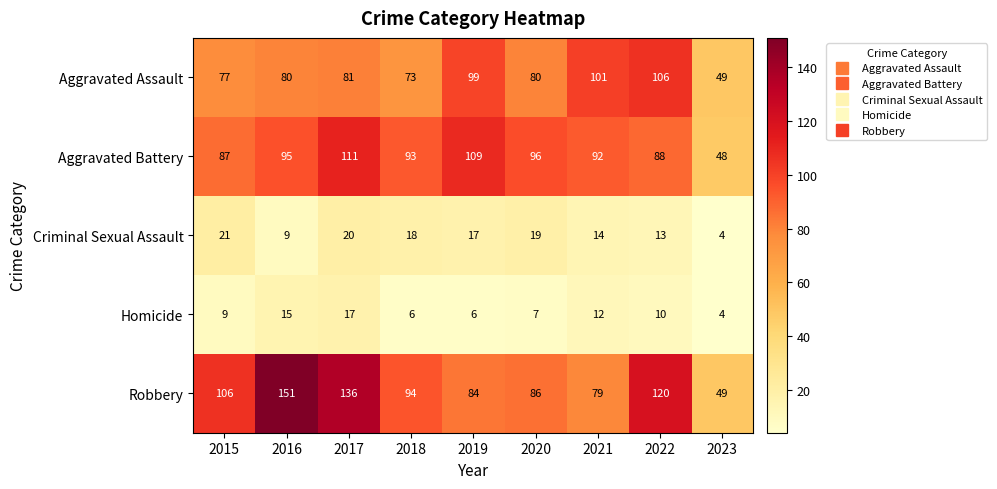

Which series has the widest spread of values?

Robbery